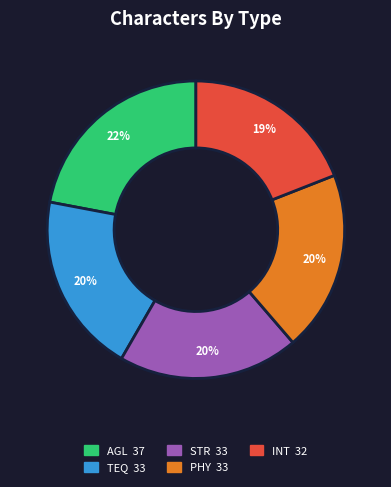

To the nearest percent, what is the difference between the STR and INT slice percentages?

1%